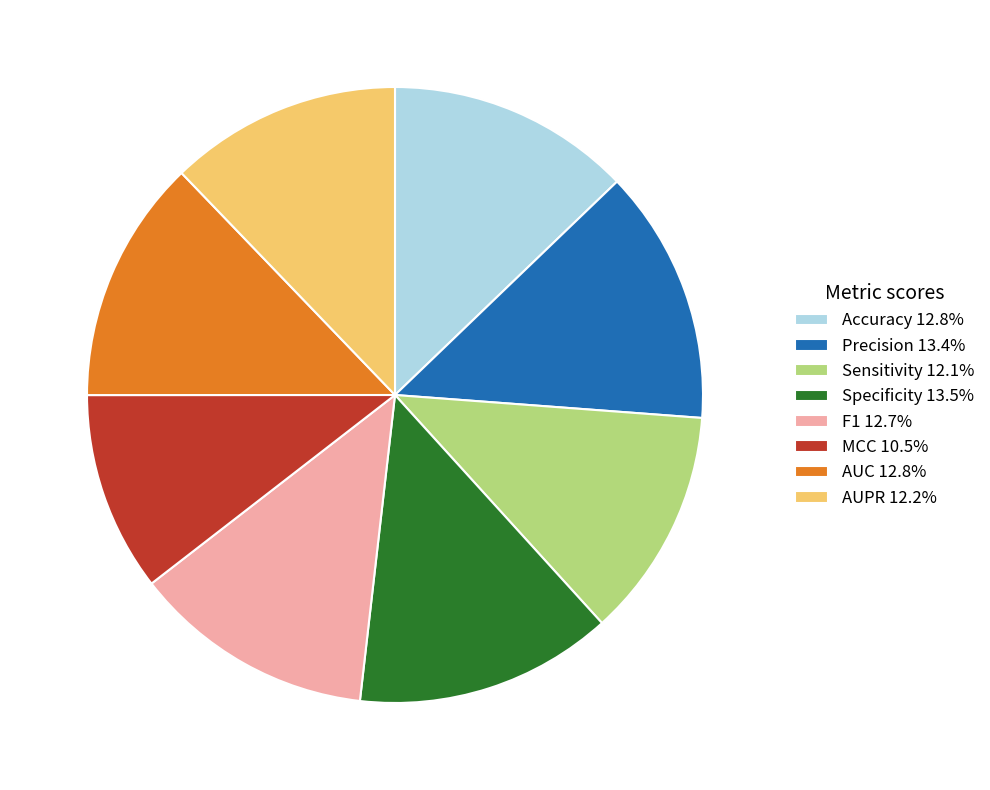

Is it true that Sensitivity is 1% of the pie?

False